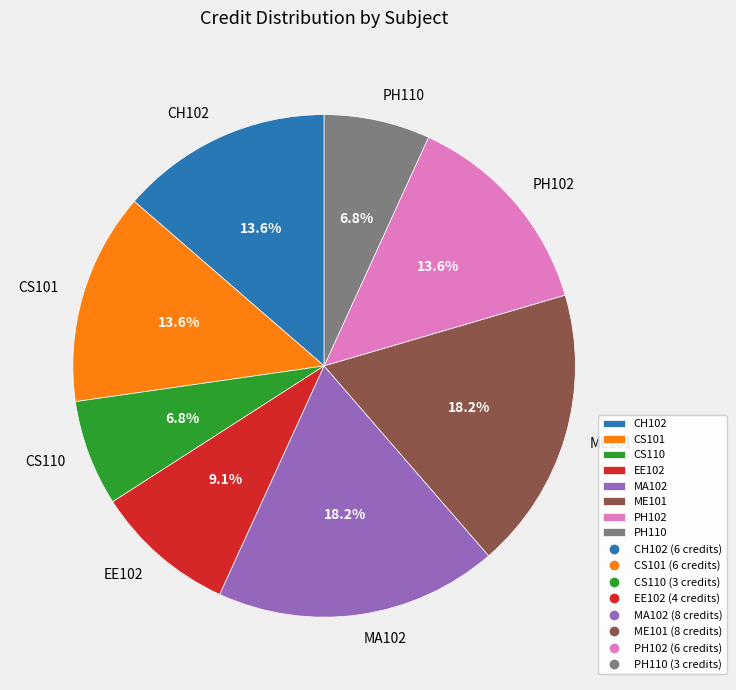

Approximately how many times larger is the value at EE102 compared to CS110?

1.3